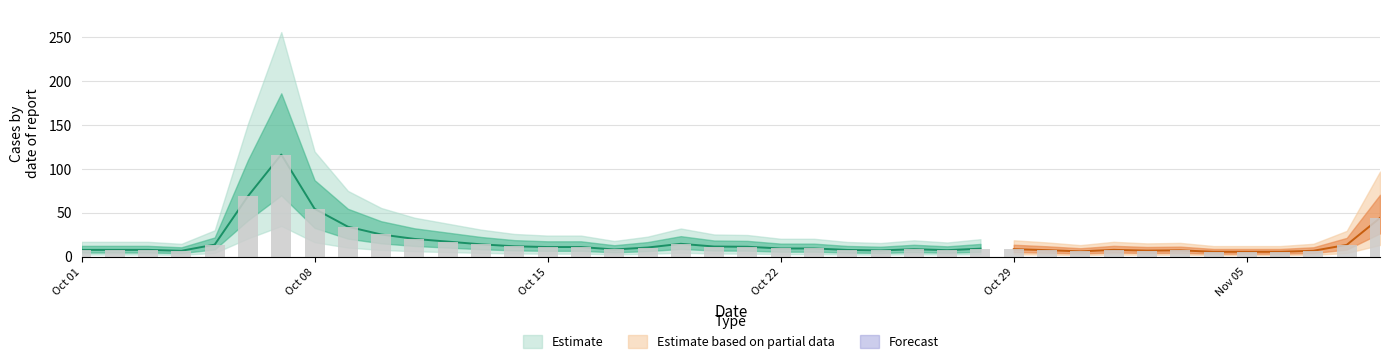

Reading left to right, list all the values displayed in this chart.

7.6	7.6	7.6	6.6	13.6	68.8	116.1	54.4	34.0	25.1	20.1	17.0	13.9	11.7	10.8	10.9	8.1	10.3	14.5	11.4	11.1	9.2	9.2	7.5	7.0	8.4	7.3	9.0	8.4	7.3	5.9	7.6	6.8	7.1	5.4	5.4	5.4	6.6	13.3	43.9